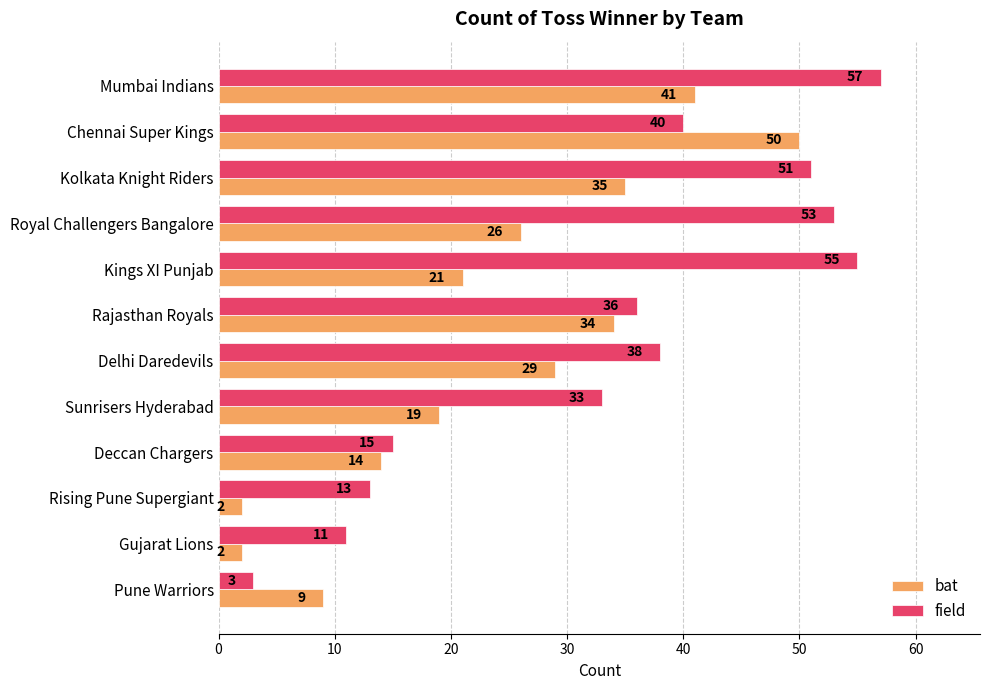

What are all the series names shown in the legend?

bat, field